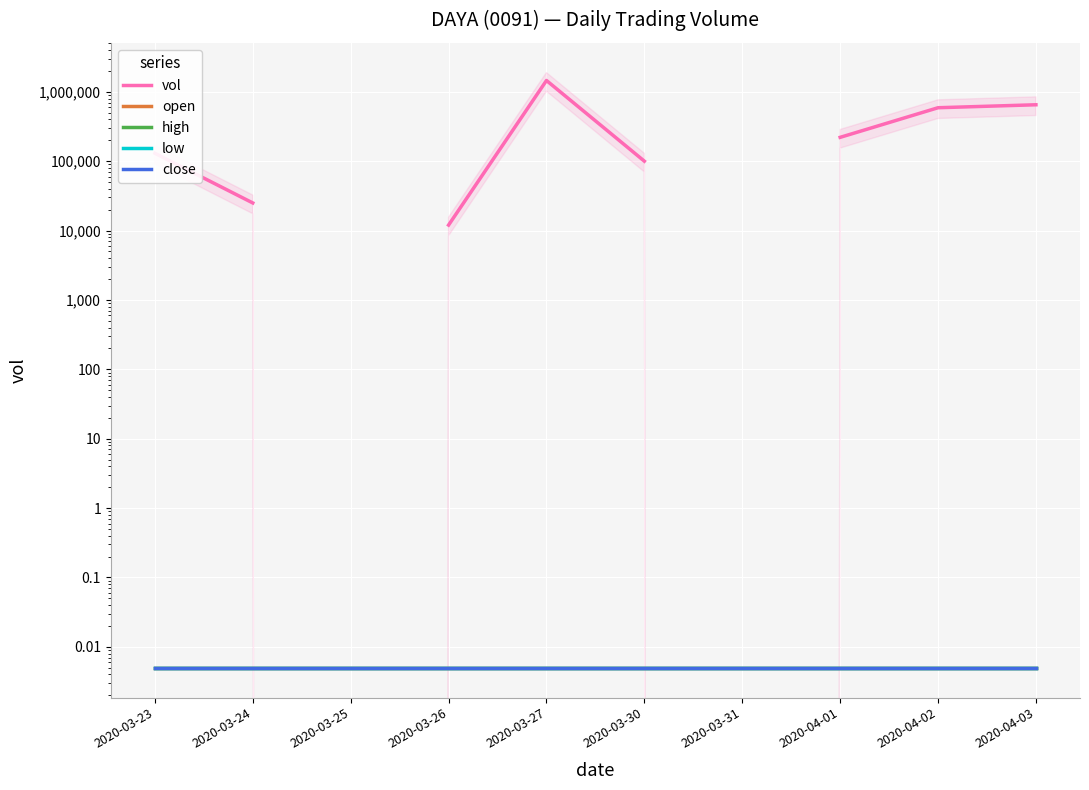

List the labels in order of high value, smallest first.

2020-03-23, 2020-03-24, 2020-03-25, 2020-03-26, 2020-03-27, 2020-03-30, 2020-03-31, 2020-04-01, 2020-04-02, 2020-04-03